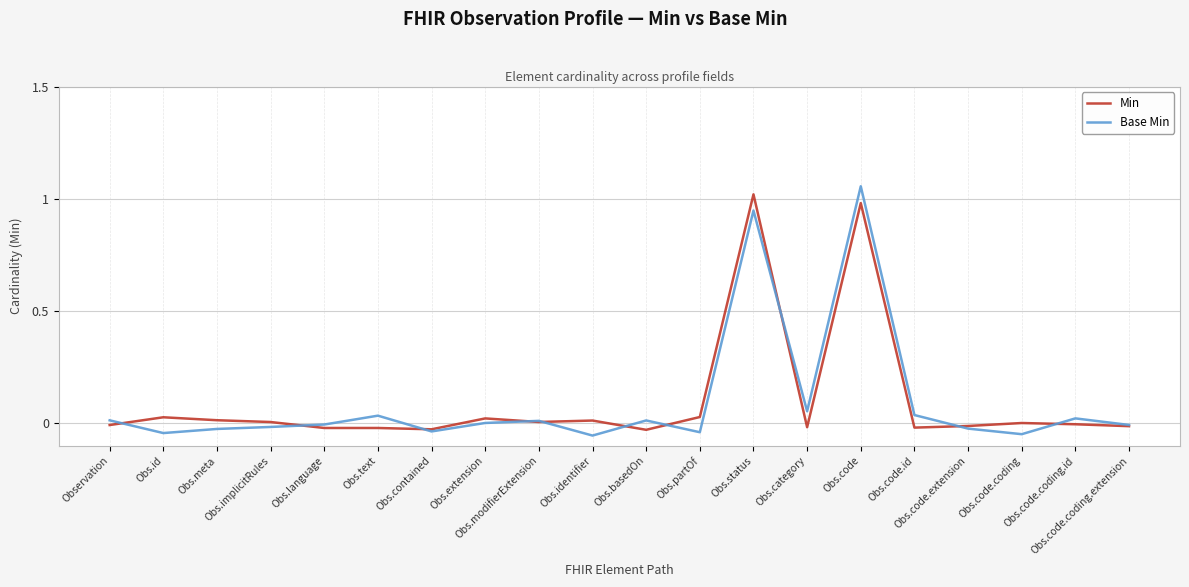

How many lines are shown in the chart?

2